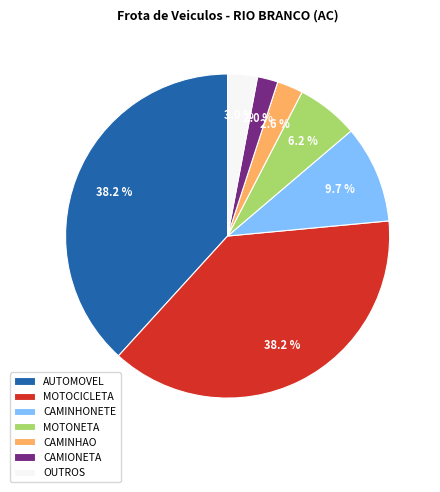

Which category has the smallest portion of the pie?

CAMIONETA